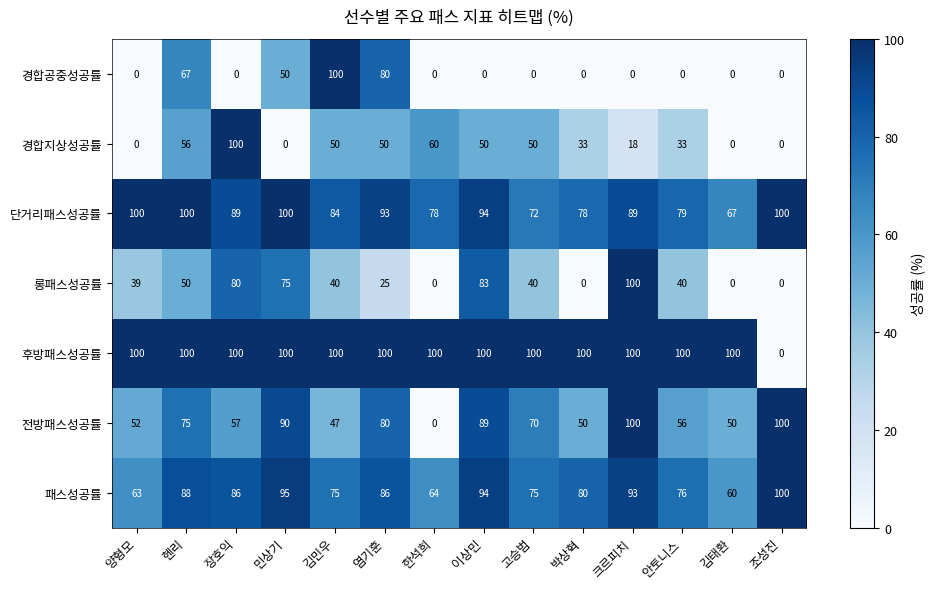

The 롱패스성공률 series shows 140 at 이상민. True or false?

False